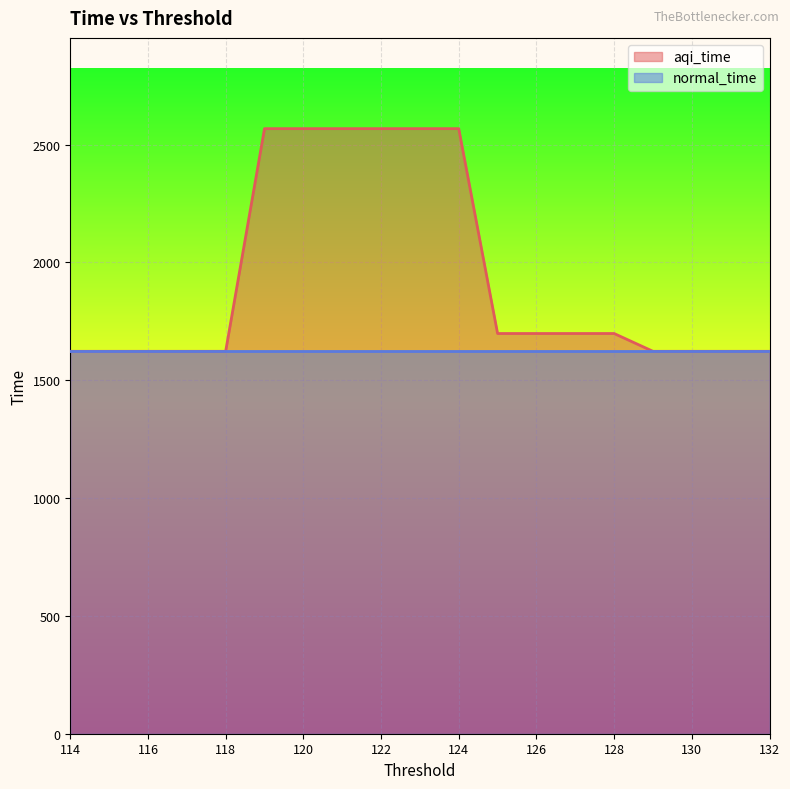

How many series are shown in this chart?

2